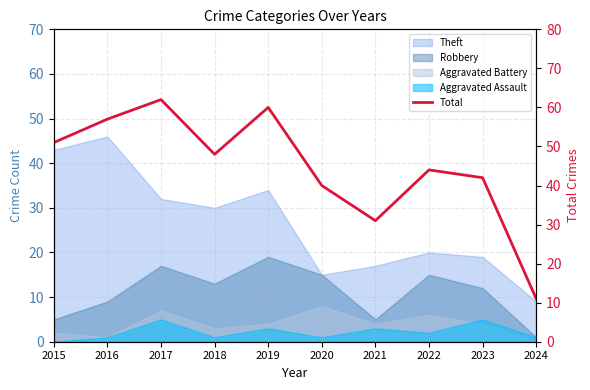

What is the value of the 4th point from the left?

48